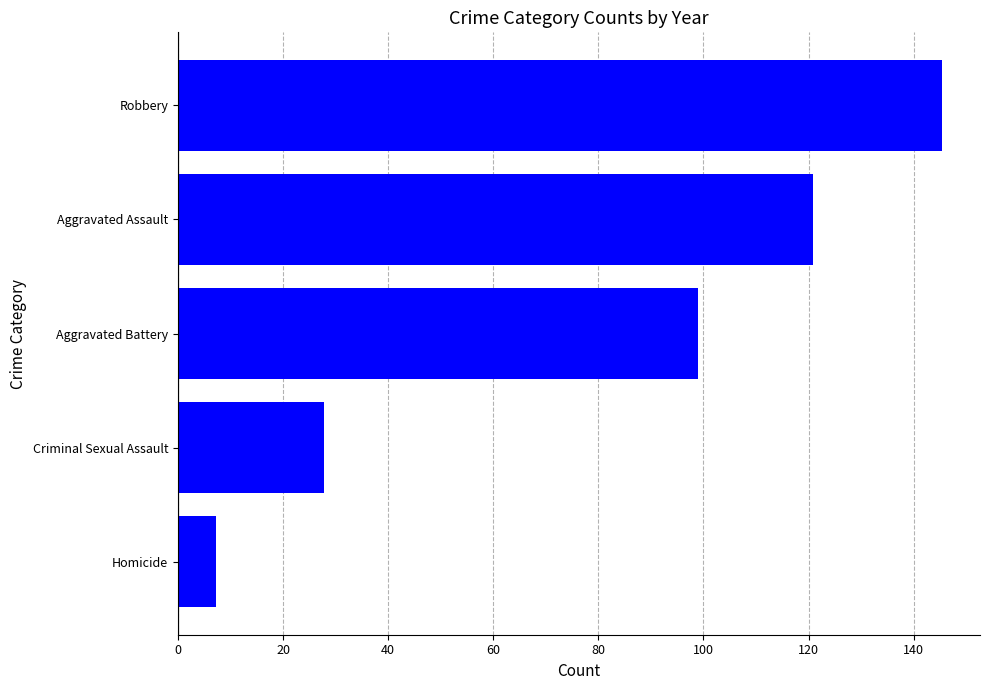

Read the Homicide value at 2016.

7